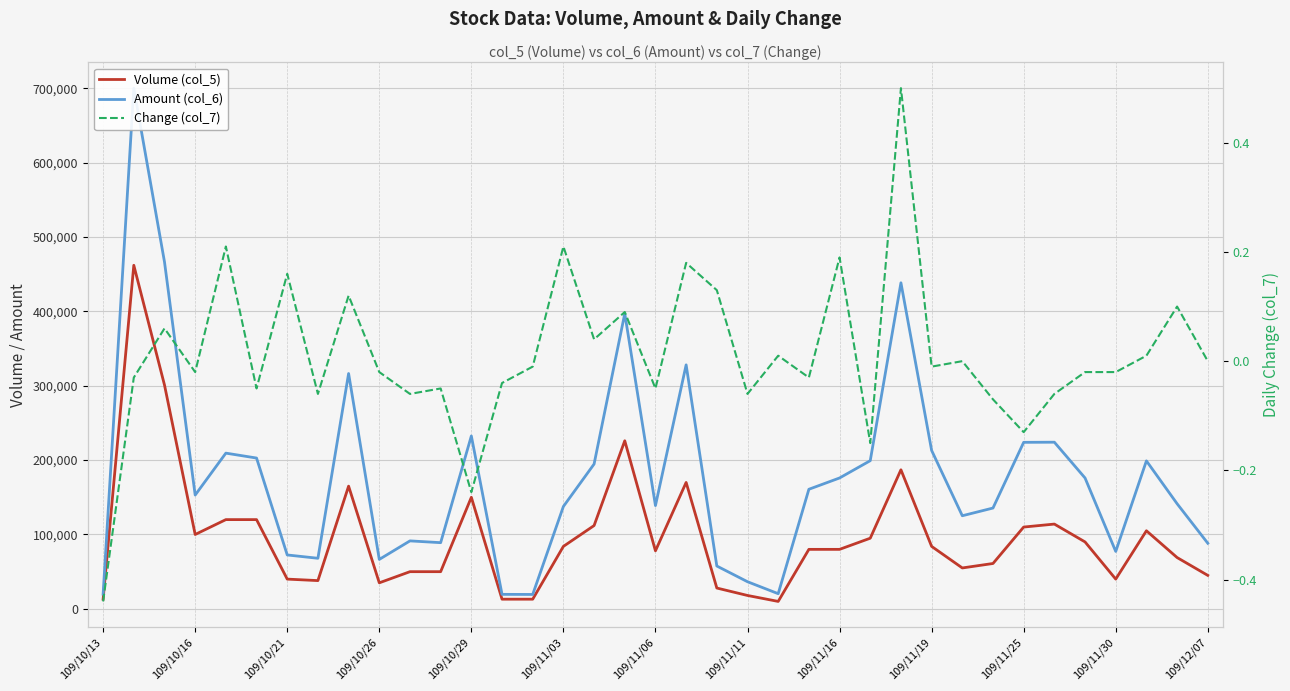

Is this an area chart (filled region under the line)?

No